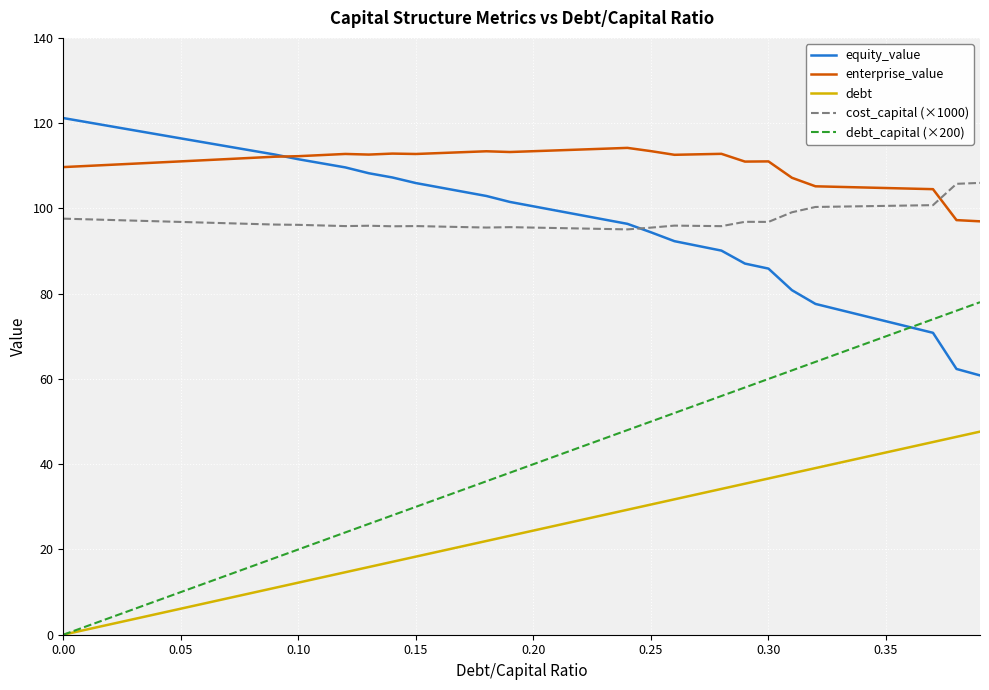

What are all the series names shown in the legend?

equity_value, enterprise_value, debt, cost_capital (×1000), debt_capital (×200)